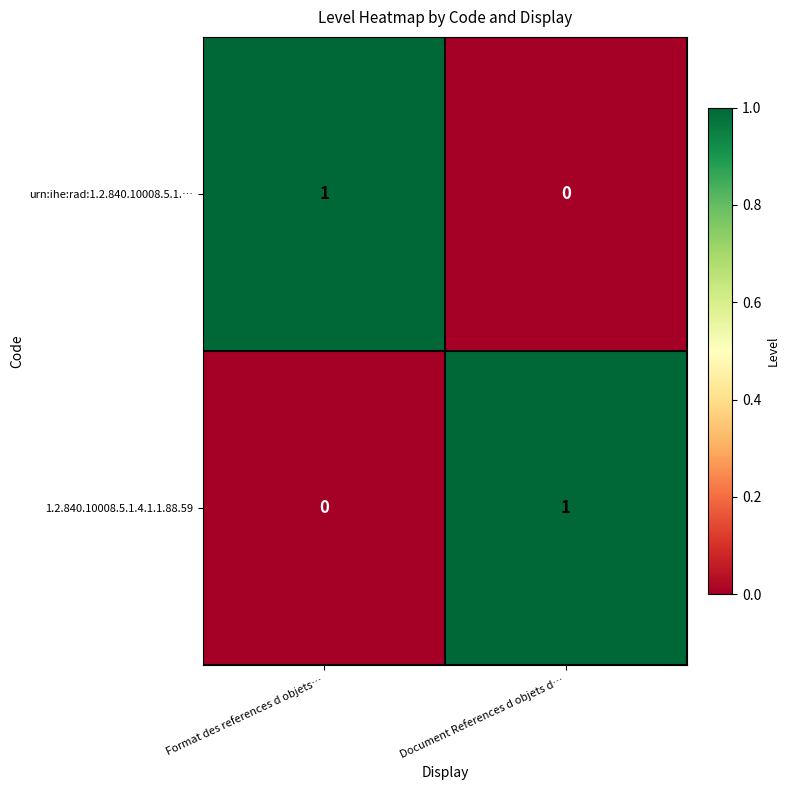

At which label is urn:ihe:rad:1.2.840.10008.5.1.… closest to 0?

Document References d objets d…